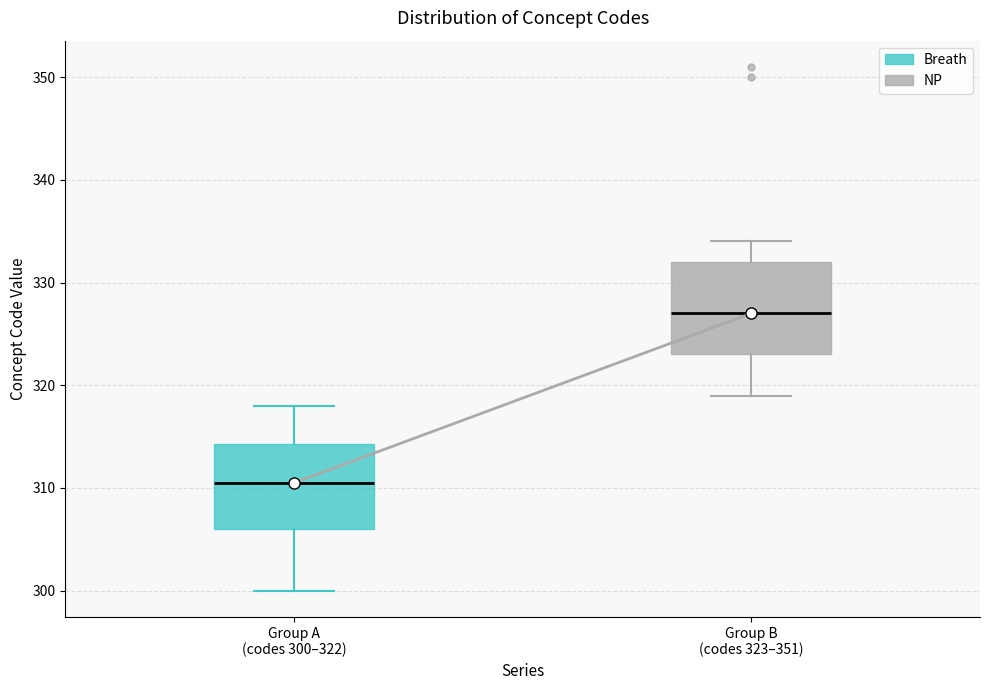

Which box has the highest median line?

Group B (codes 323–351)